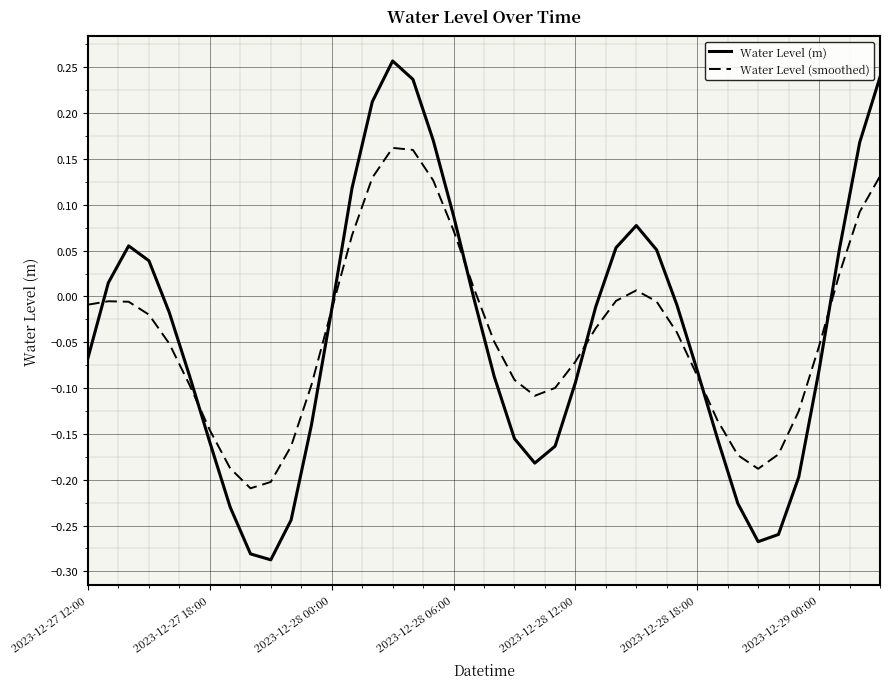

List the series in order of their peak value, highest first.

Water Level (m), Water Level (smoothed)